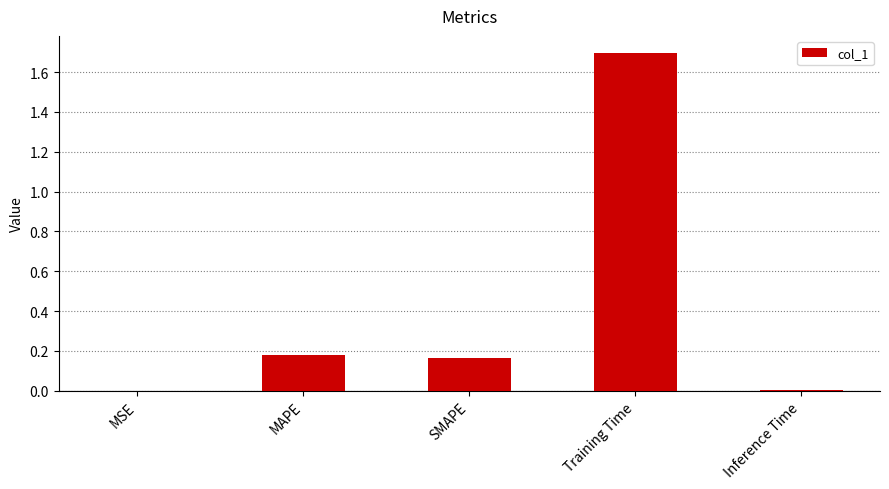

The value at Training Time is 1.7. True or false?

True